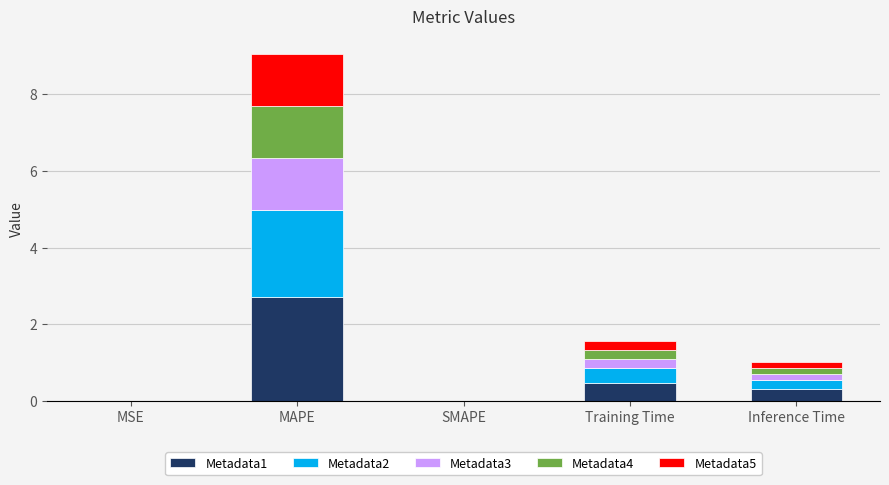

At which category is the sum across all series the highest?

MAPE